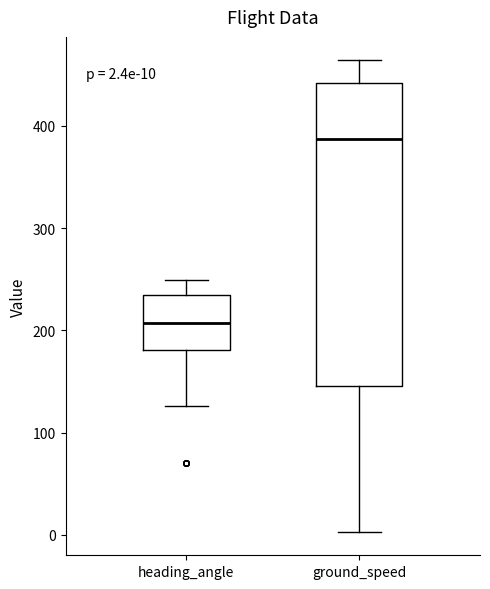

Which box is the tallest, from its lower edge to its upper edge?

ground_speed